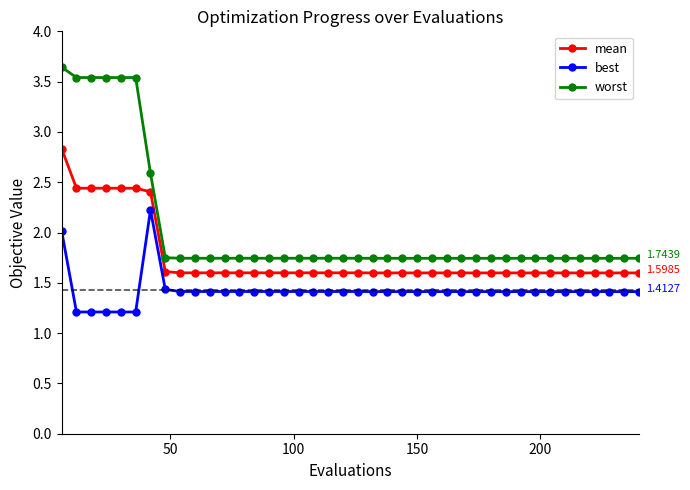

List the series in order of their peak value, lowest first.

best, mean, worst